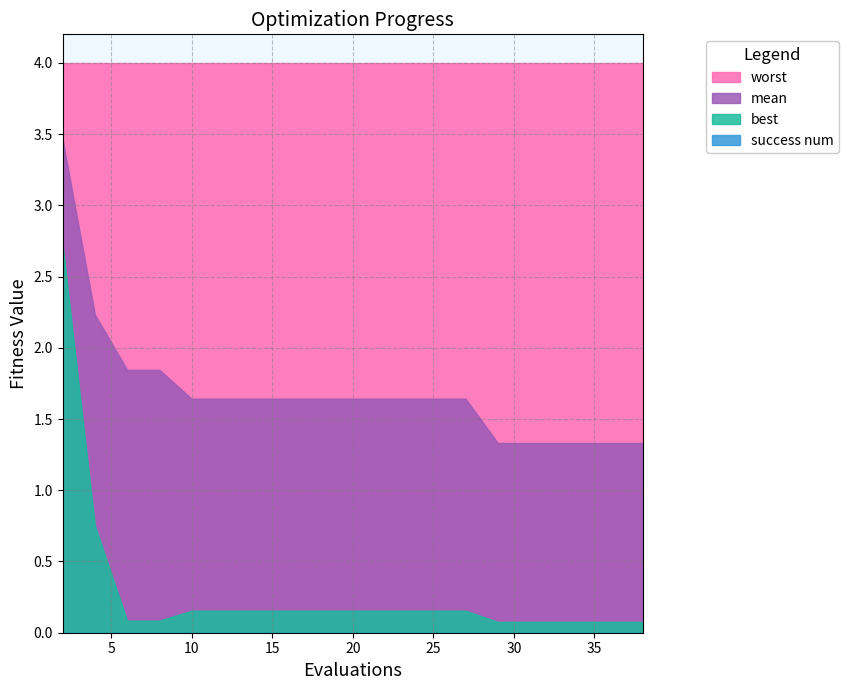

What is the value of the best point at the 7th from the left?

0.2